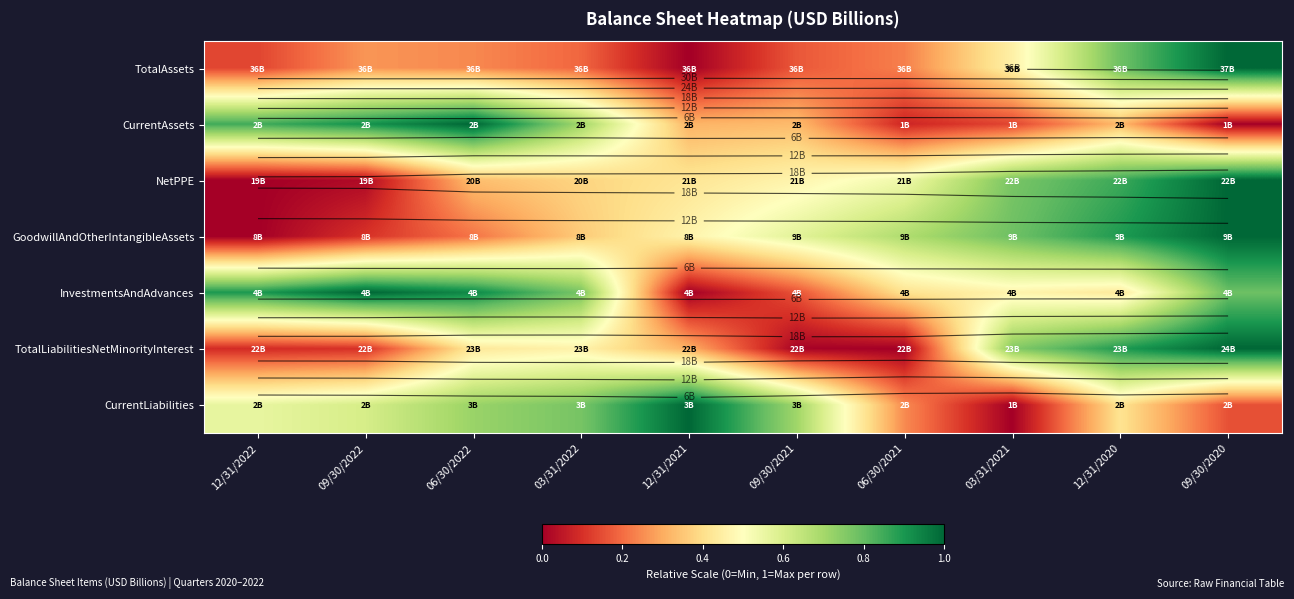

Which category has the highest value in the NetPPE series?

09/30/2020